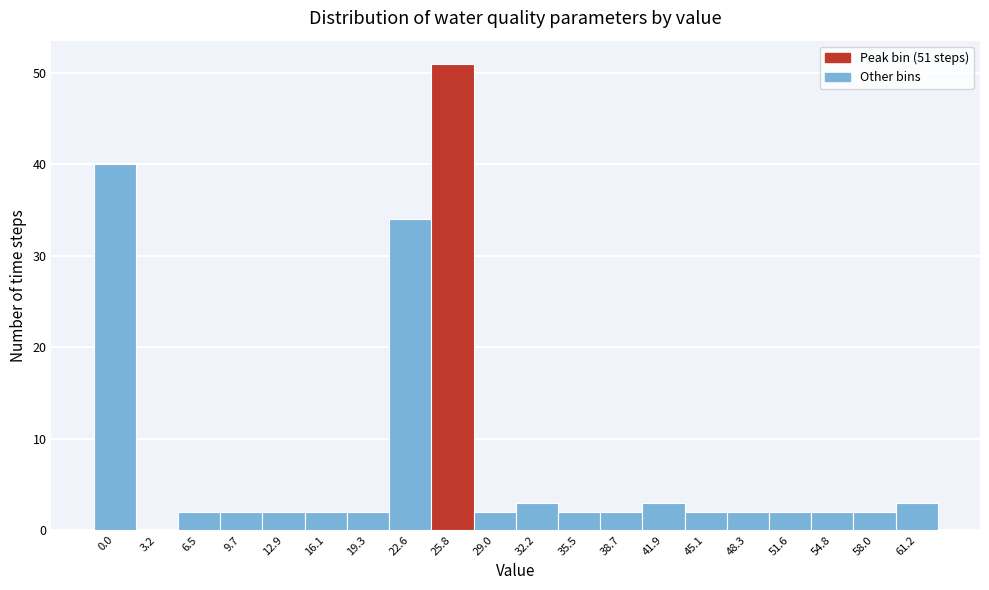

Reading left to right, what are all the values shown in this chart?

0.0=40	3.2=0	6.5=2	9.7=2	12.9=2	16.1=2	19.3=2	22.6=34	25.8=51	29.0=2	32.2=3	35.5=2	38.7=2	41.9=3	45.1=2	48.3=2	51.6=2	54.8=2	58.0=2	61.2=3